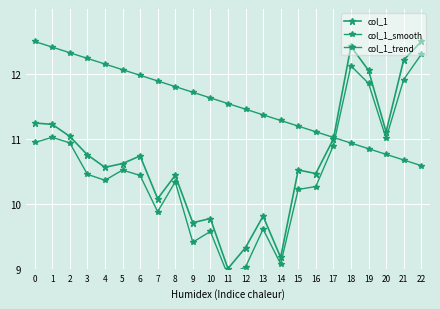

Count the number of categories in the chart.

23